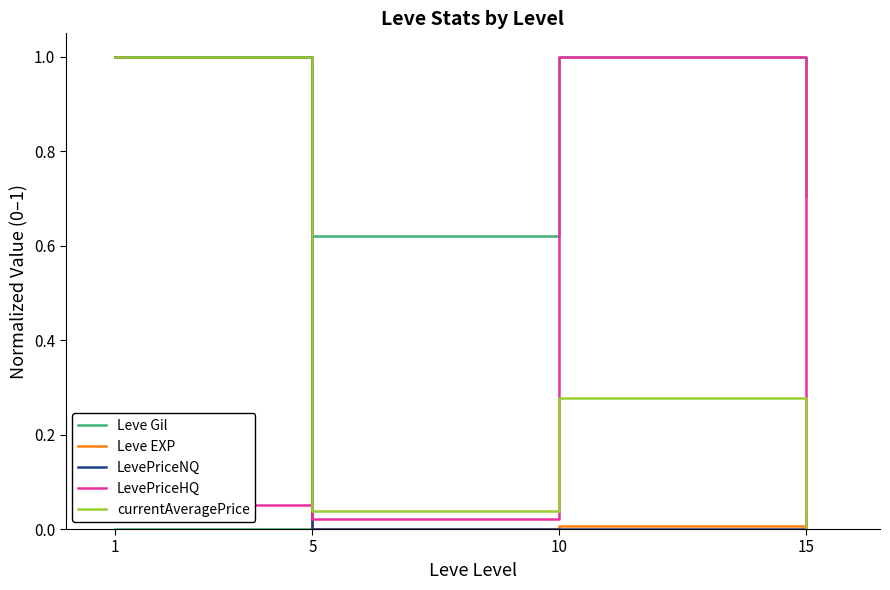

Is the value of Leve EXP at 15 greater than the value of LevePriceNQ at 10?

Yes